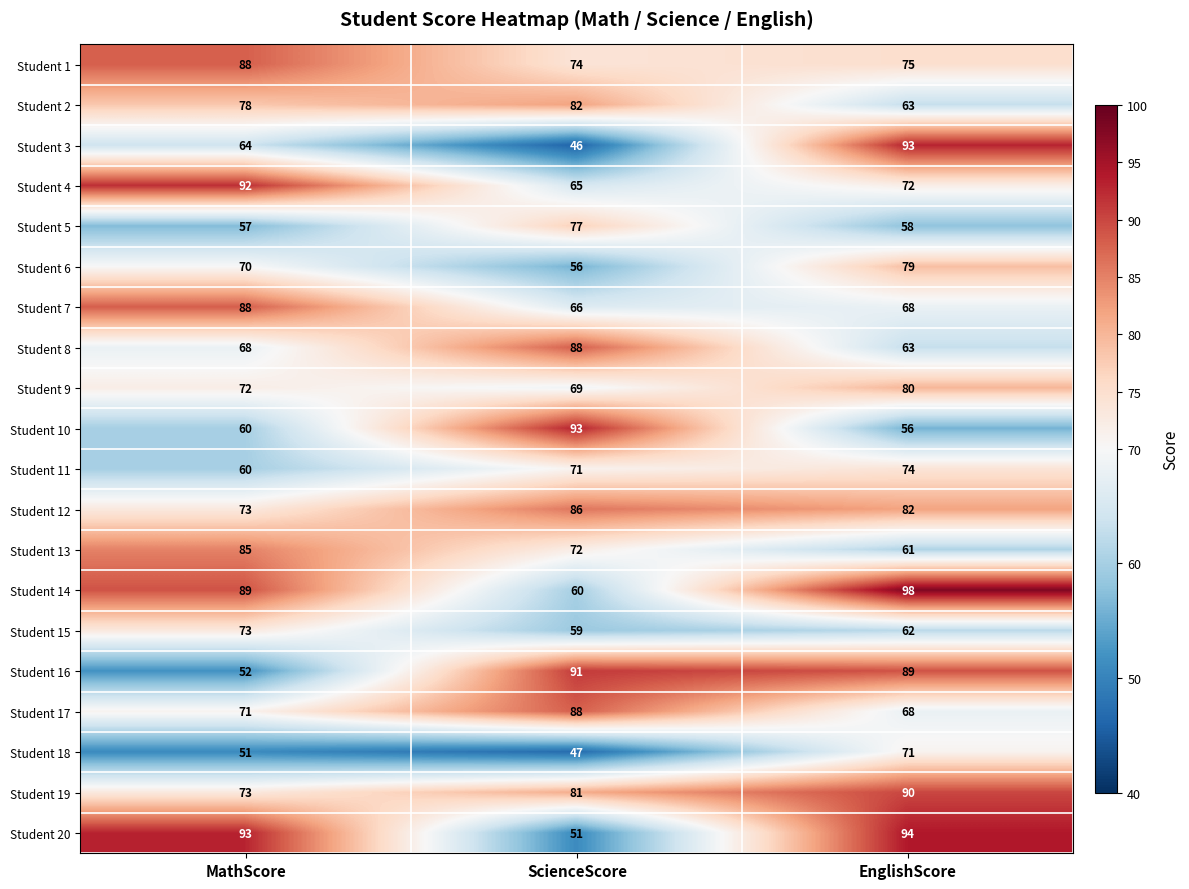

How many Student 8 values are between 63 and 88?

3